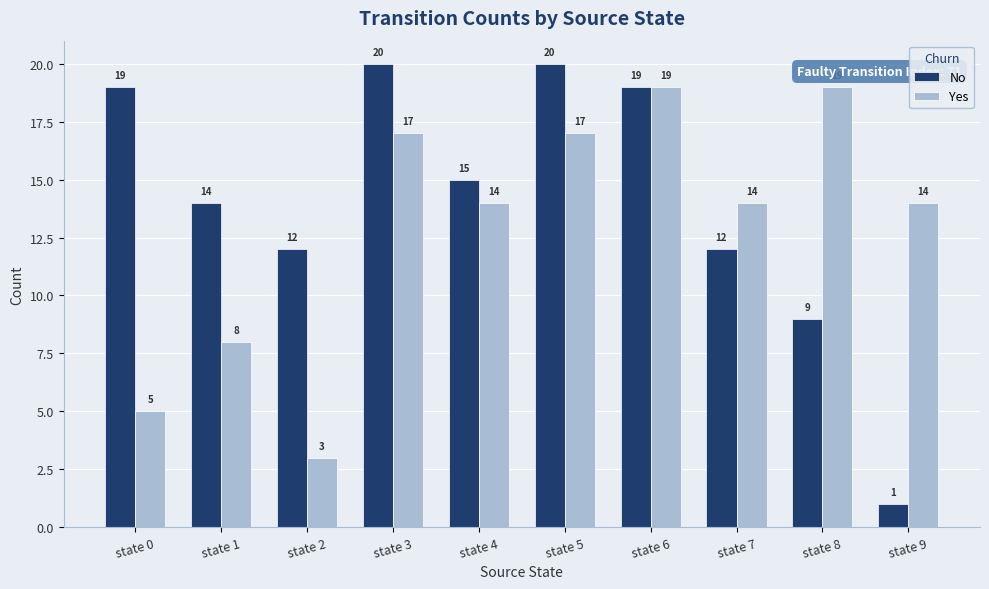

Where does the Yes series first go above 14?

state 3